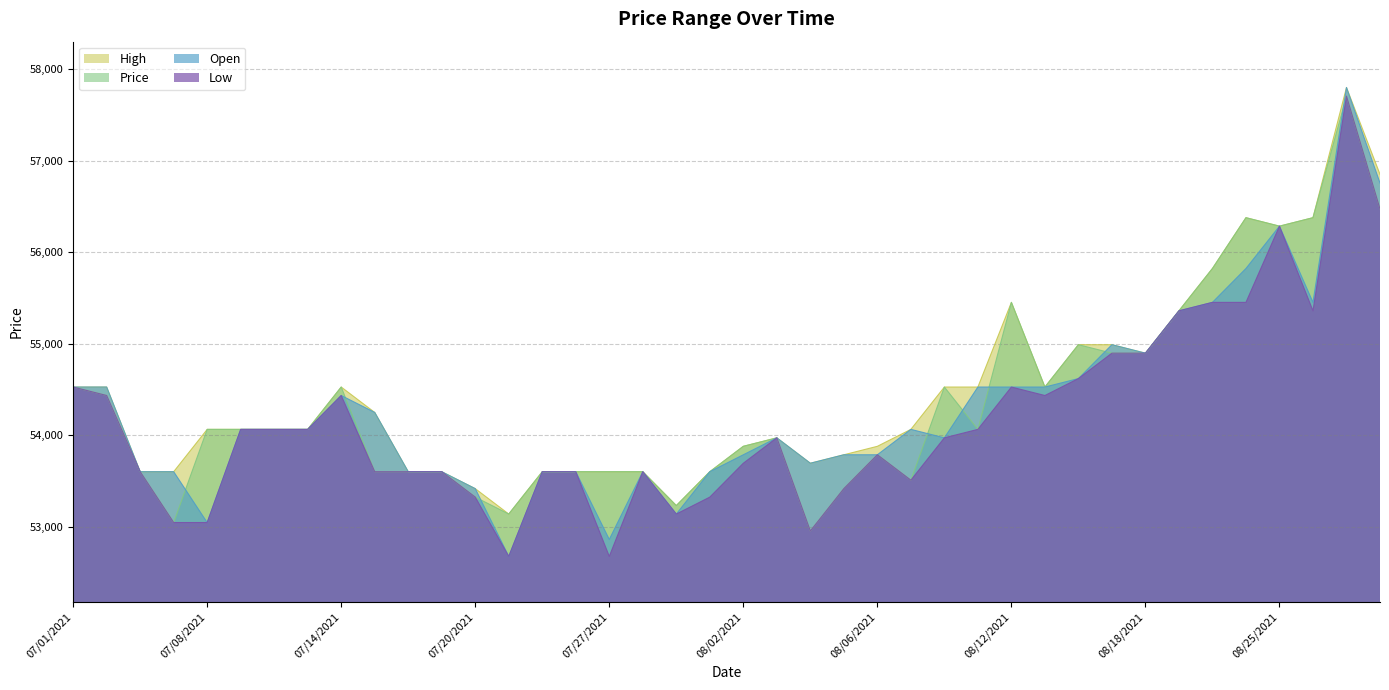

How many data points in Price are less than 54066?

19